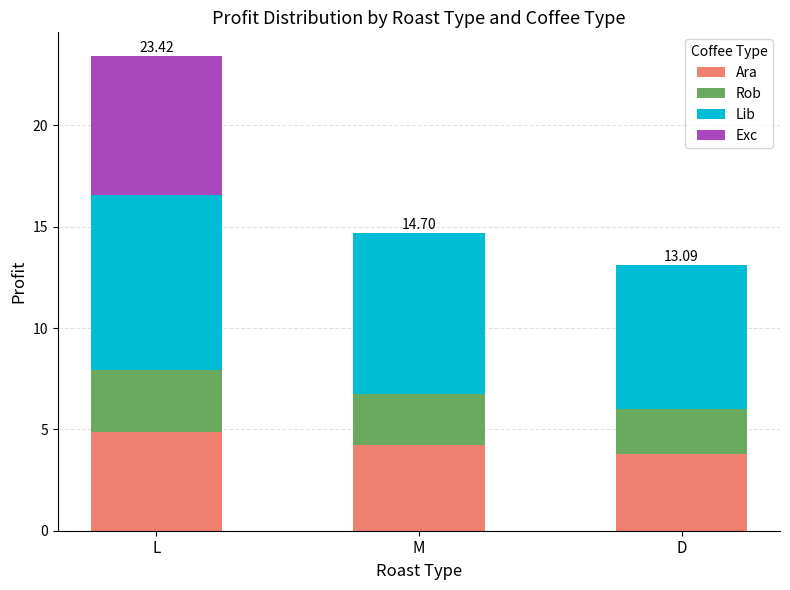

What is the total value across all series at D?

13.1